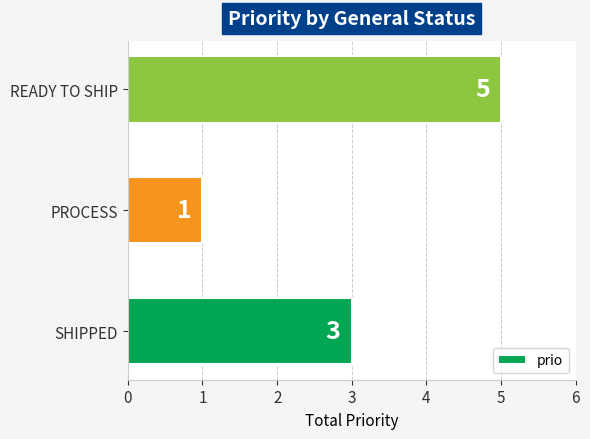

List the labels in order of value, smallest first.

PROCESS, SHIPPED, READY TO SHIP